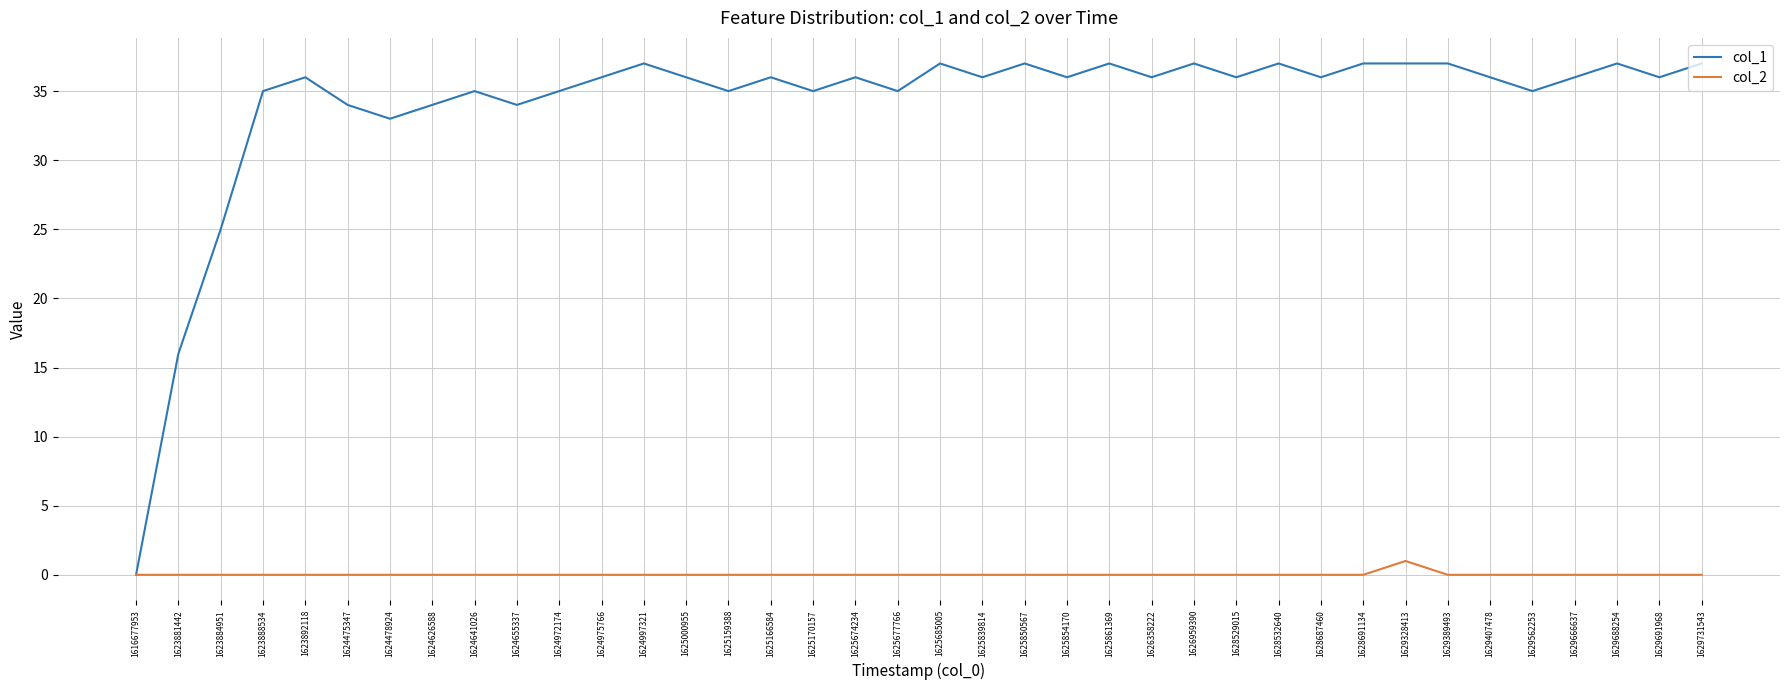

Rank the series at 1625677766 from highest to lowest value.

col_1, col_2